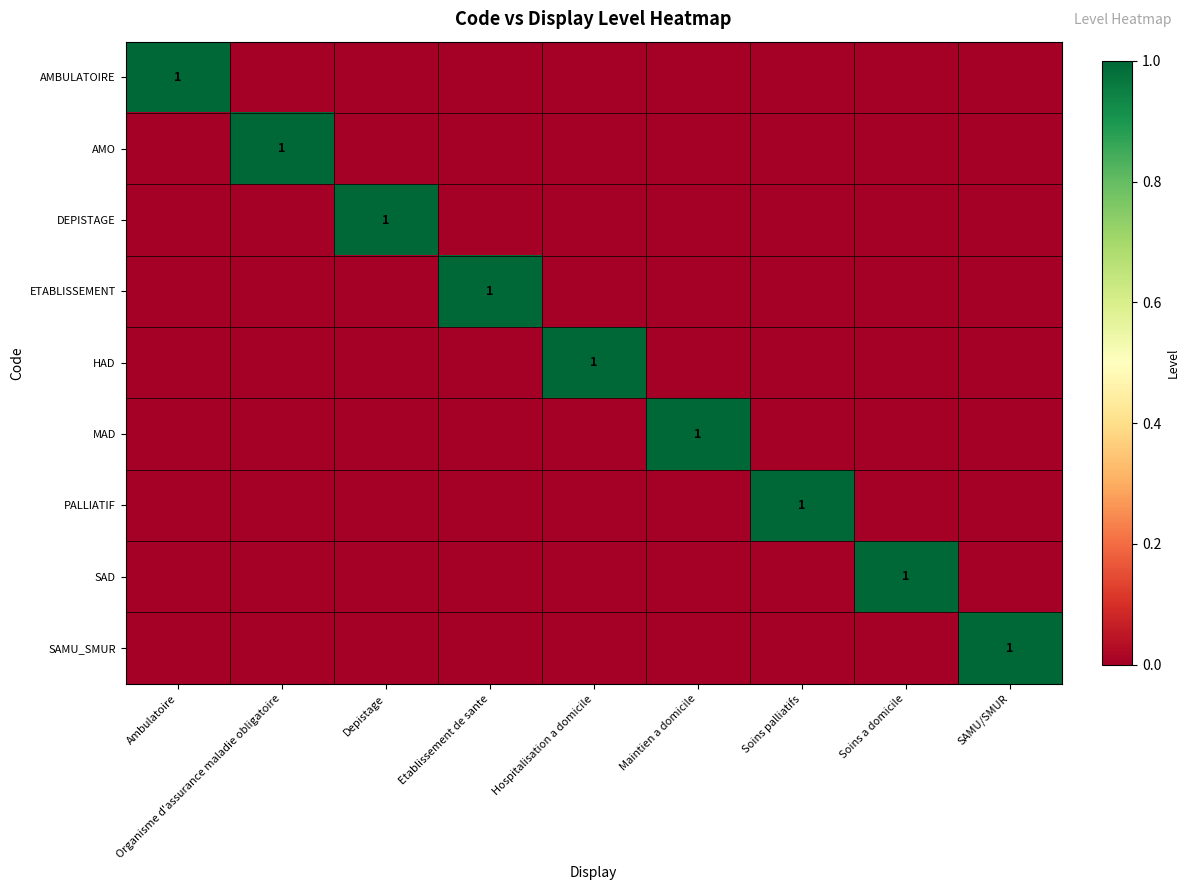

How many series are shown in this chart?

9